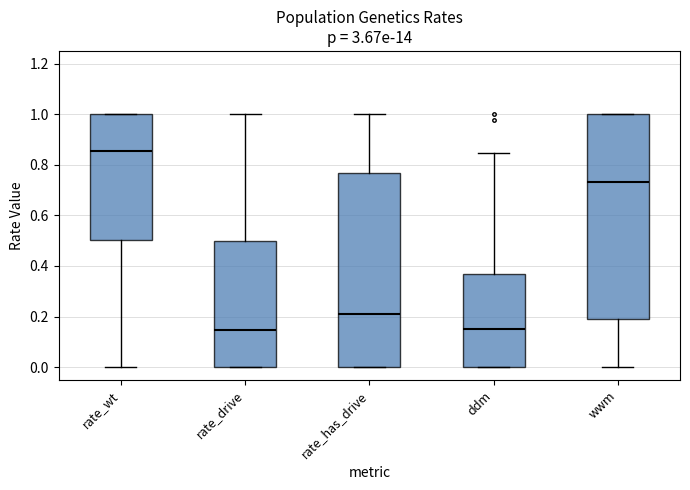

Which box's median line is the highest?

rate_wt